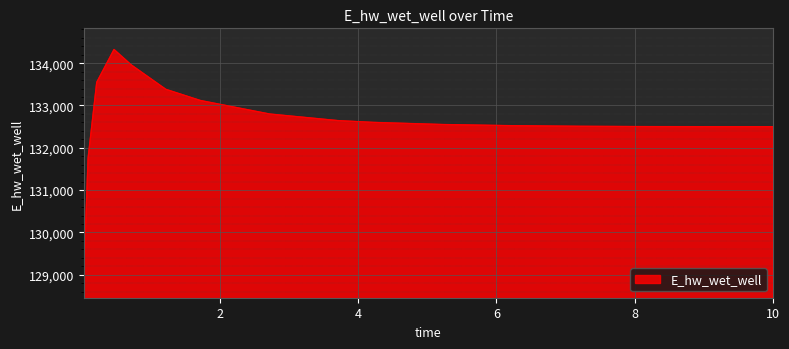

What is the smallest value displayed?

128957.0